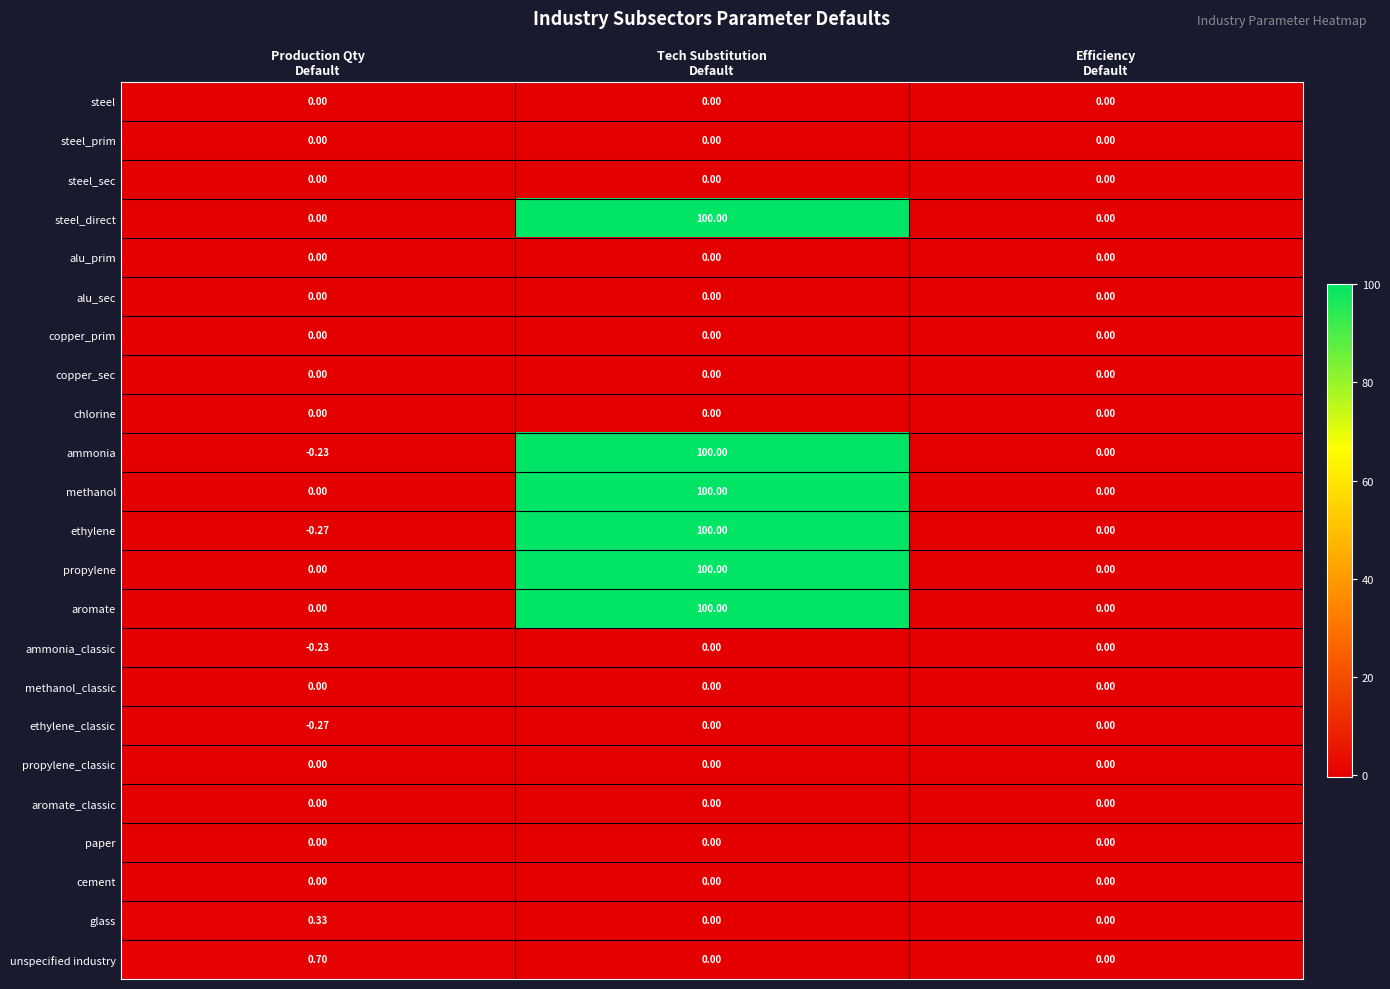

Which series has the largest range (max minus min)?

ethylene